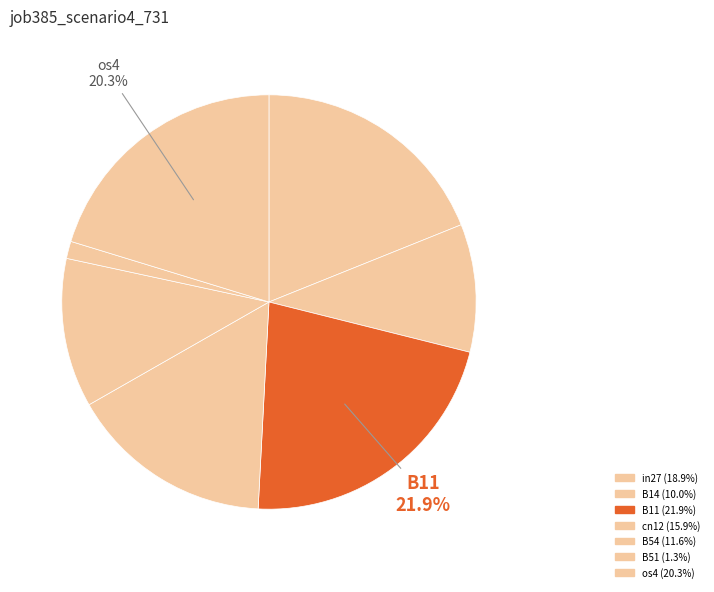

Does any single category account for the majority?

No